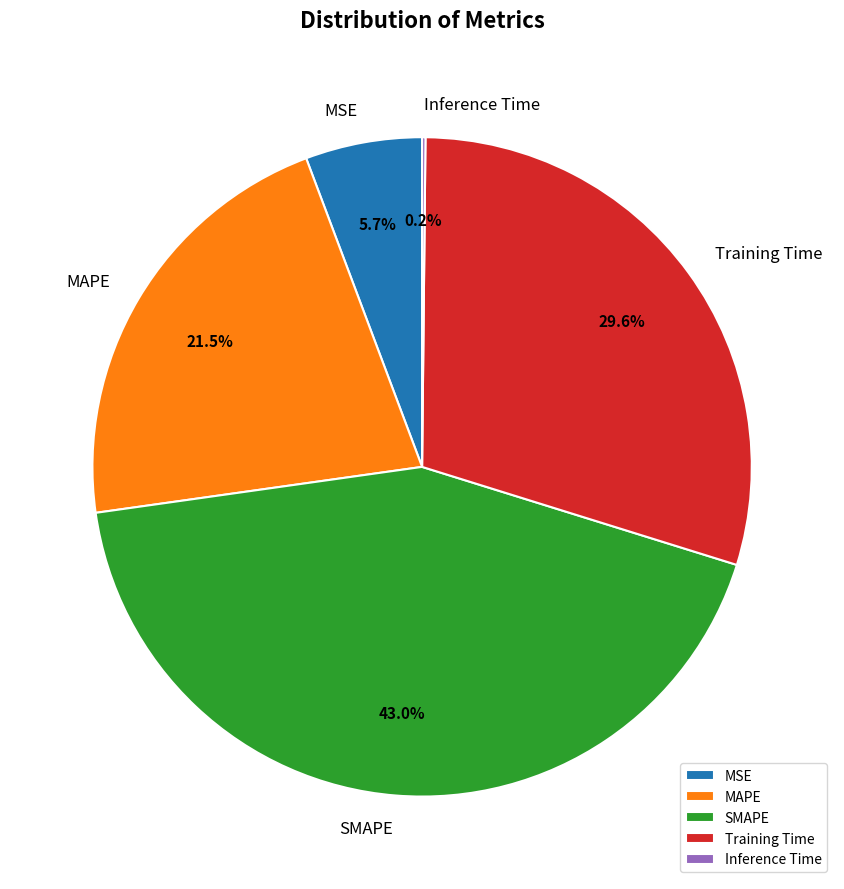

Between SMAPE and Training Time, which is larger?

SMAPE